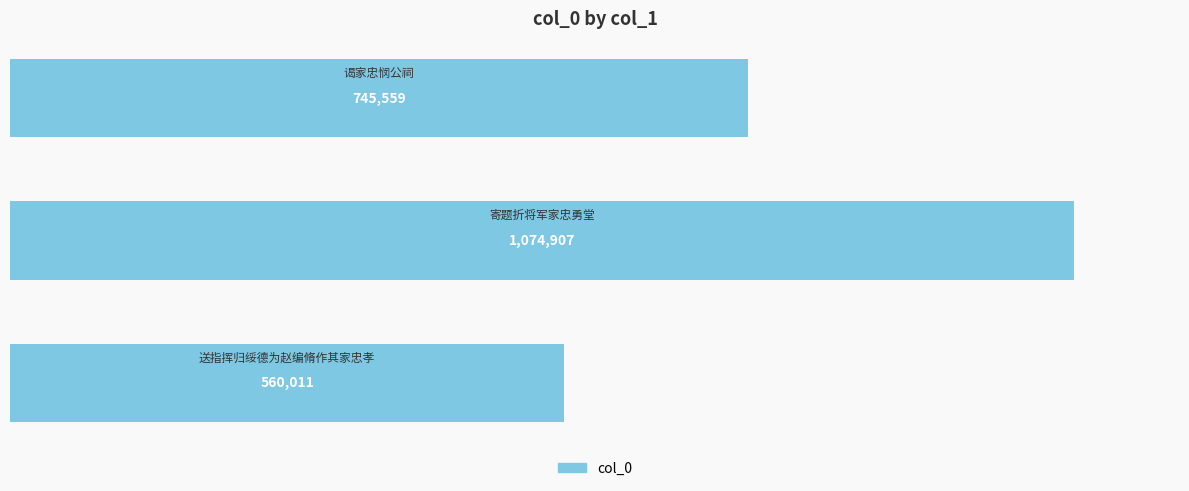

What is the minimum value shown in the chart?

560011